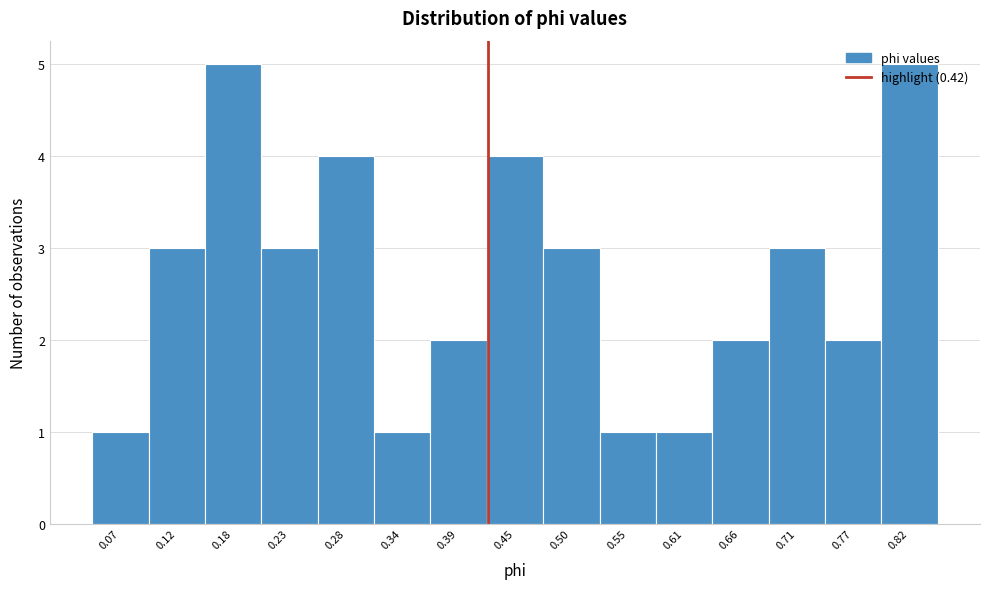

Reading left to right, transcribe this chart: for each bar, give the range it covers on the x-axis and its height. Neither the bar edges nor the heights are printed on the chart, so give them approximately, as read against the axes.

0.04 to 0.10: 1
0.10 to 0.15: 3
0.15 to 0.20: 5
0.20 to 0.26: 3
0.26 to 0.31: 4
0.31 to 0.36: 1
0.36 to 0.42: 2
0.42 to 0.47: 4
0.47 to 0.53: 3
0.53 to 0.58: 1
0.58 to 0.63: 1
0.63 to 0.69: 2
0.69 to 0.74: 3
0.74 to 0.80: 2
0.80 to 0.85: 5